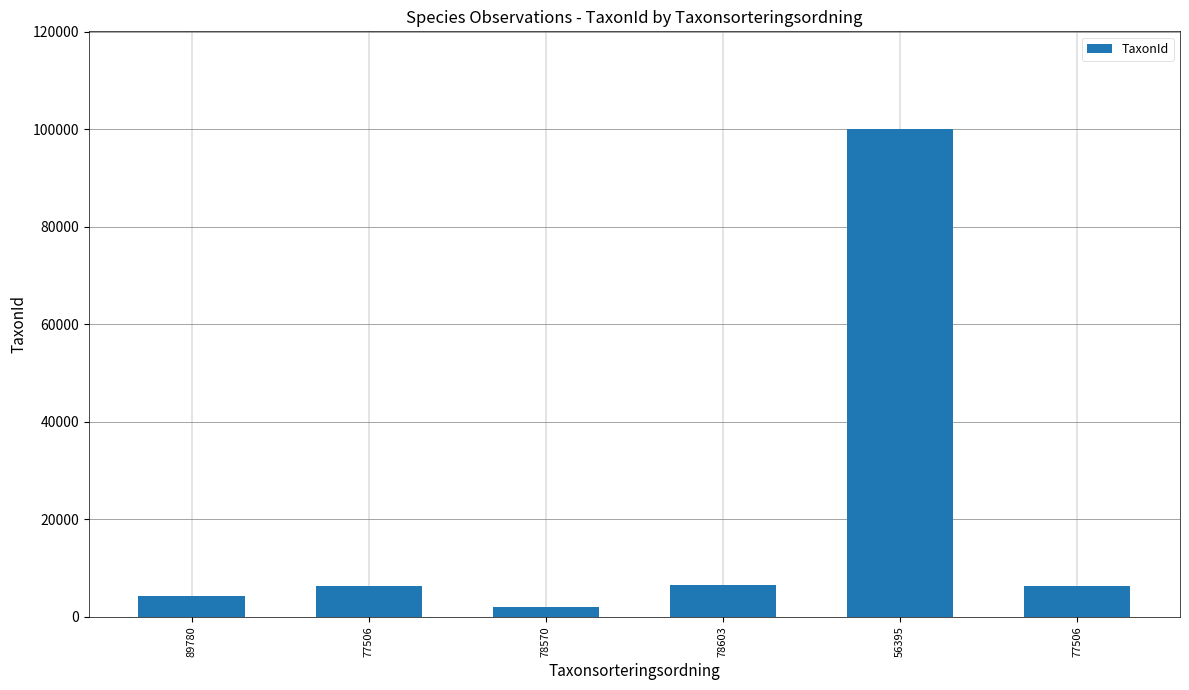

Reading right to left, list all the values displayed in this chart.

6425	100109	6464	2081	6425	4217